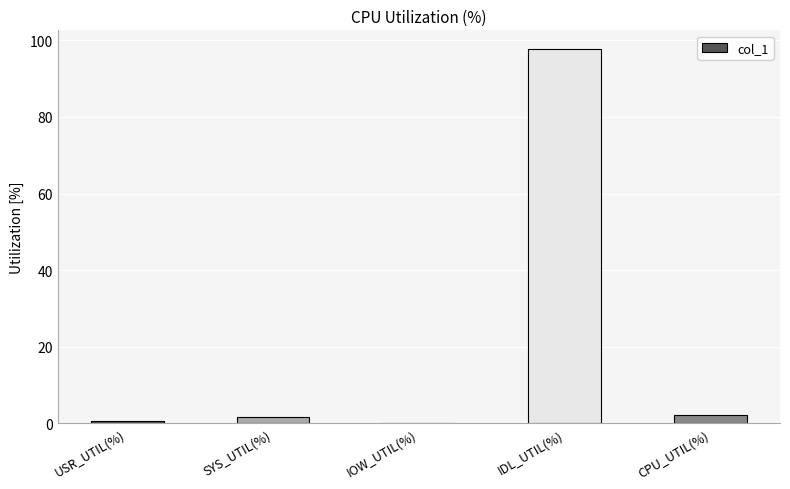

Which category has the highest value across all series?

IDL_UTIL(%)